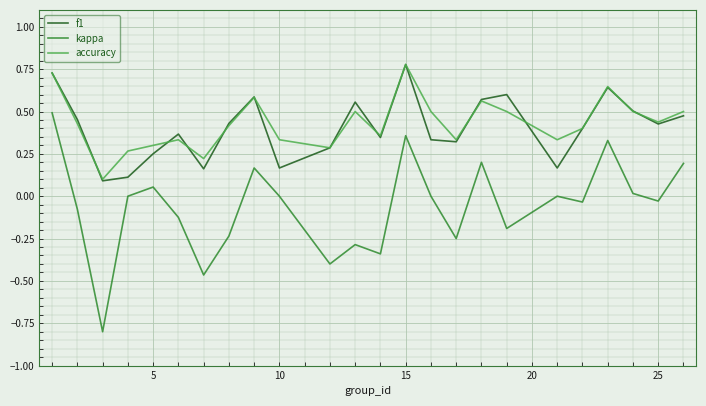

True or false: accuracy and kappa cross at least once.

False